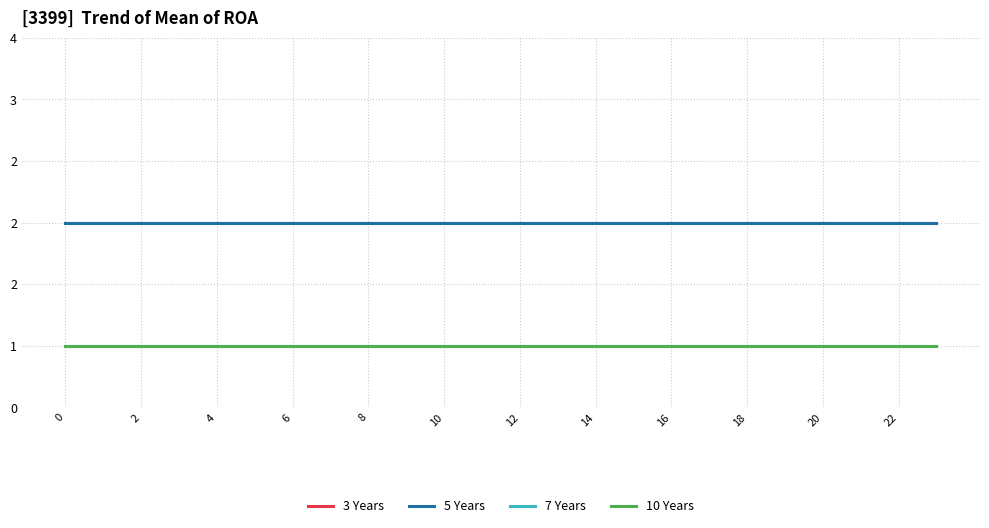

Is this an area chart (filled region under the line)?

No